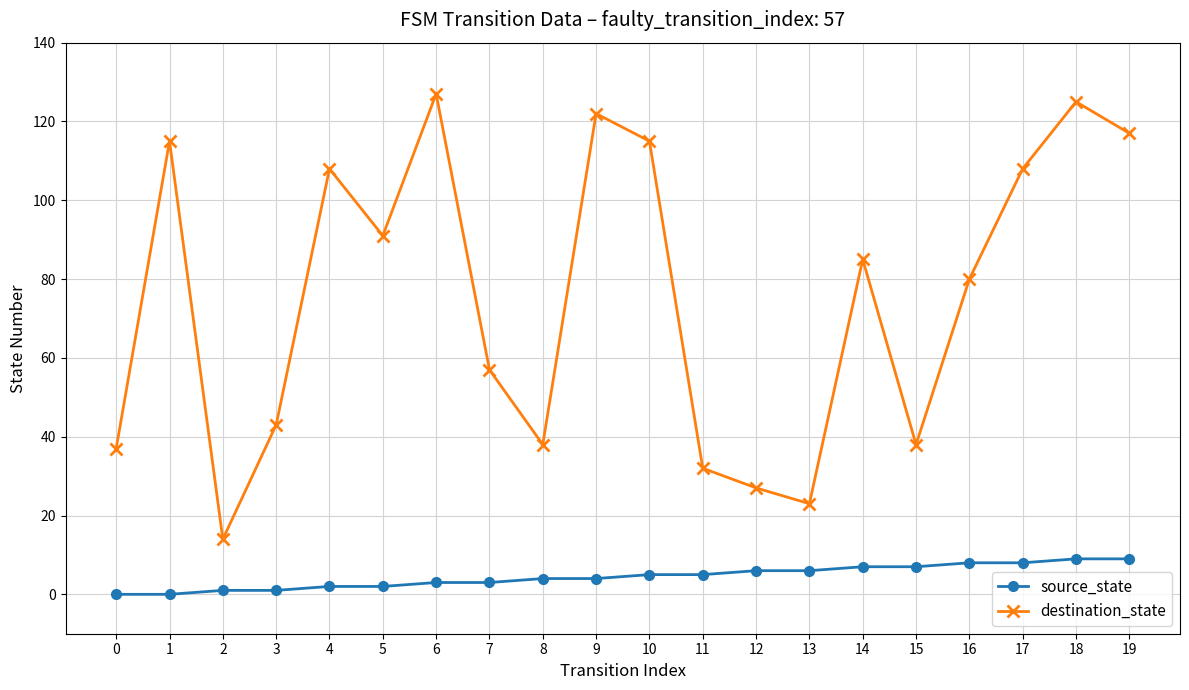

Where does the destination_state series first go above 85?

1